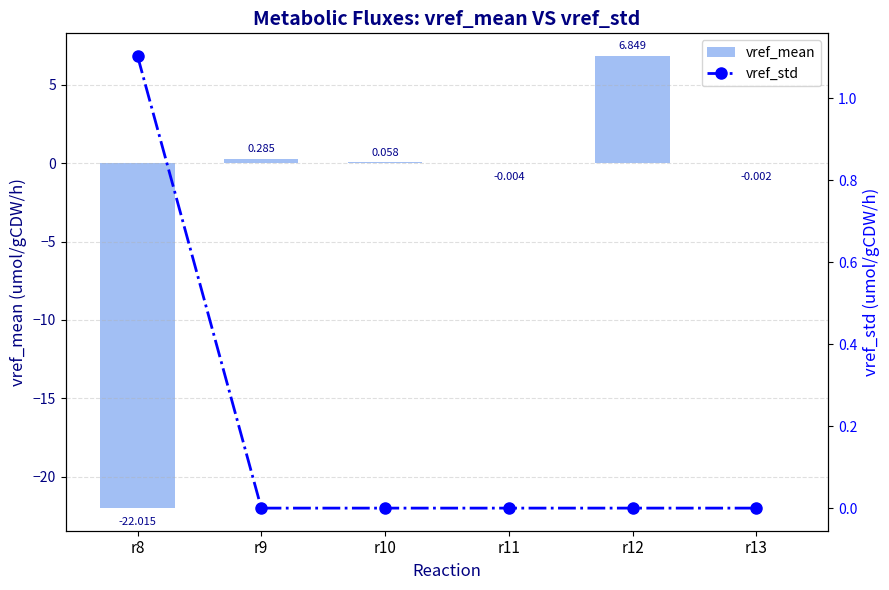

What is the average value of the vref_mean series?

-2.5